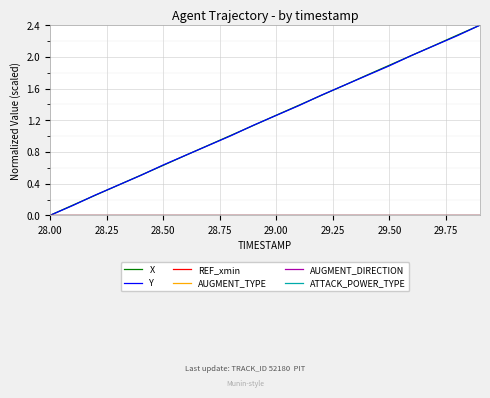

Does the chart have visible grid lines?

Yes